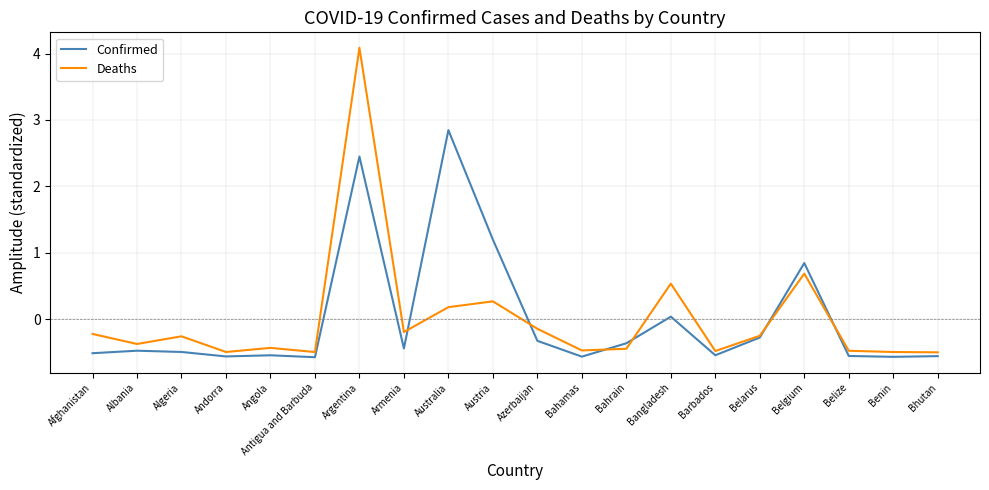

How many lines are shown in the chart?

2